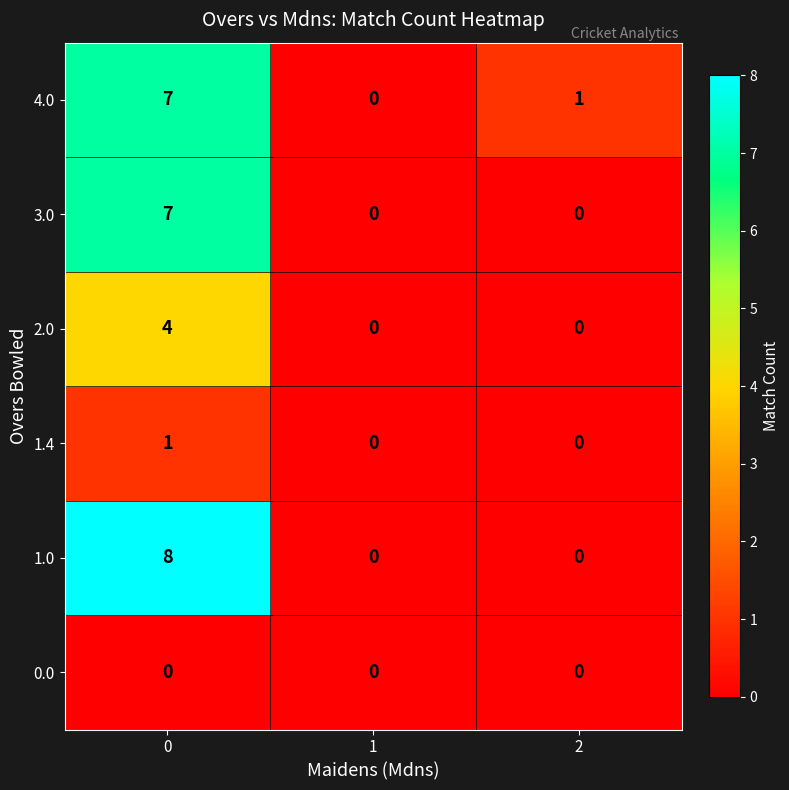

What is the maximum value shown in the chart?

8